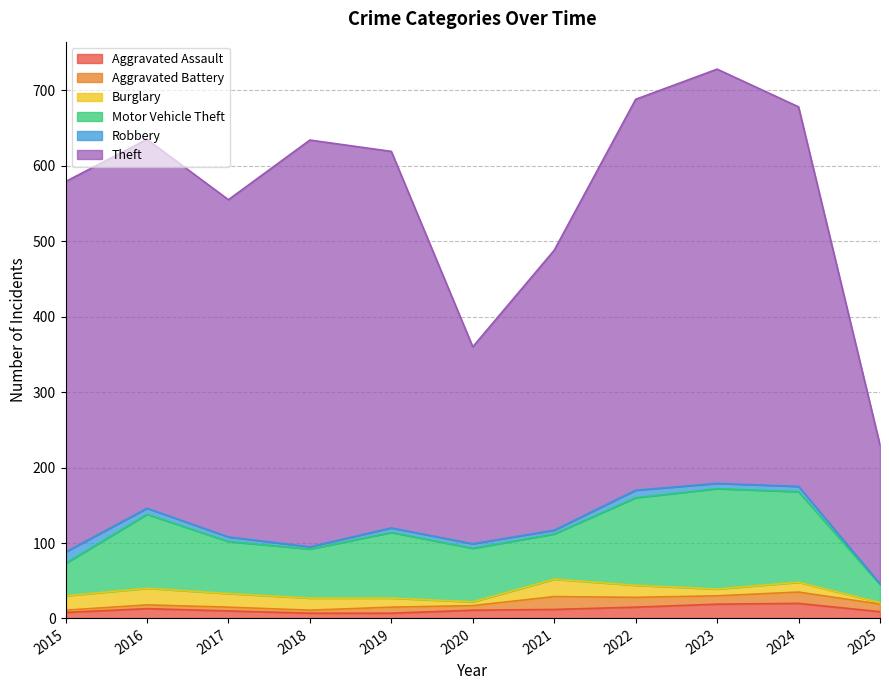

What are all the series names shown in the legend?

Aggravated Assault, Aggravated Battery, Burglary, Motor Vehicle Theft, Robbery, Theft